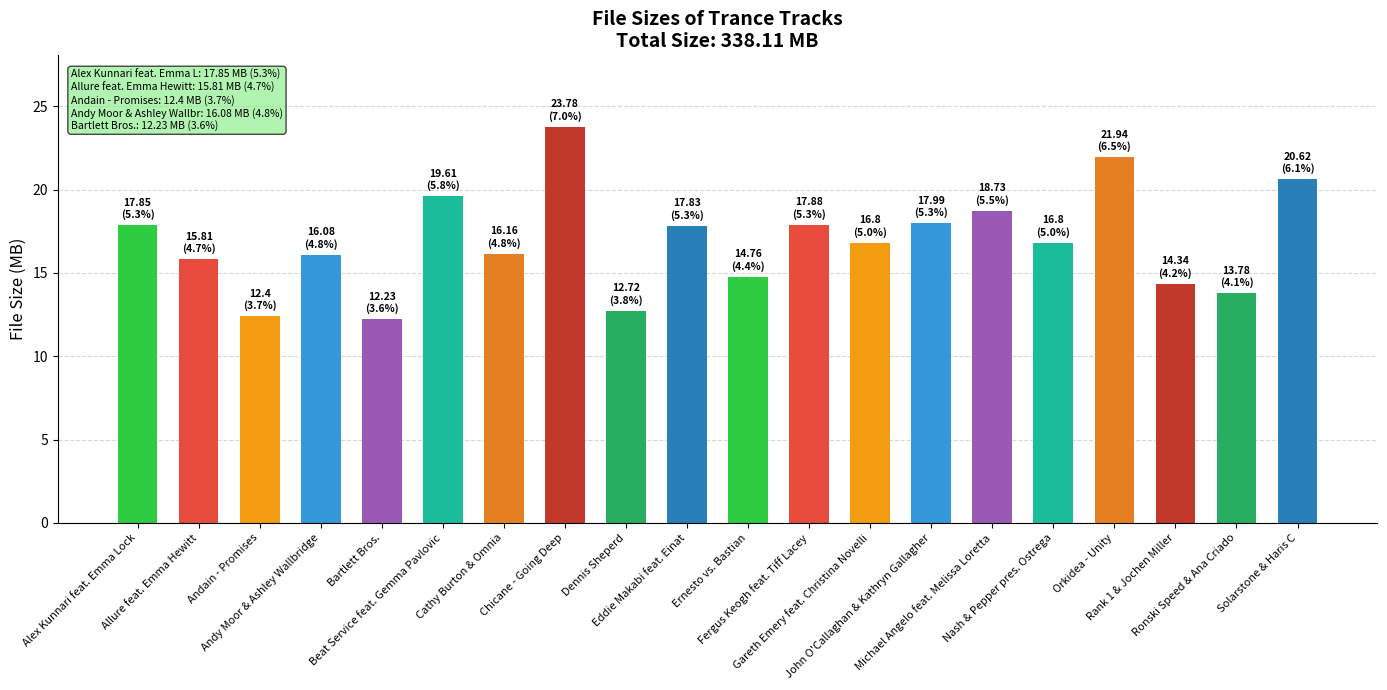

How many series are shown in this chart?

1